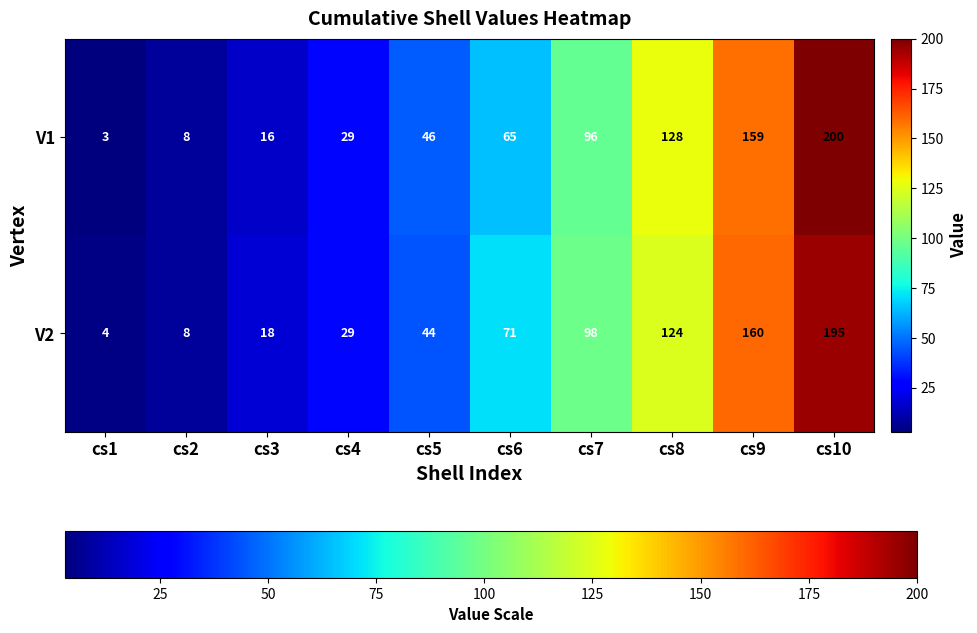

Reading right to left, transcribe all the data shown in this chart.

V1: 200	159	128	96	65	46	29	16	8	3
V2: 195	160	124	98	71	44	29	18	8	4